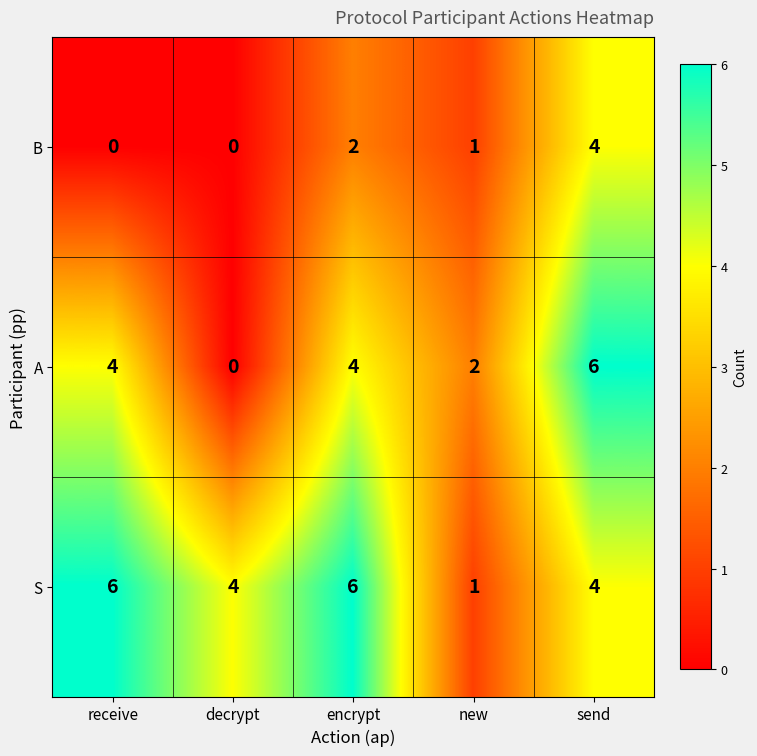

Is it true that A equals 3 at decrypt?

False